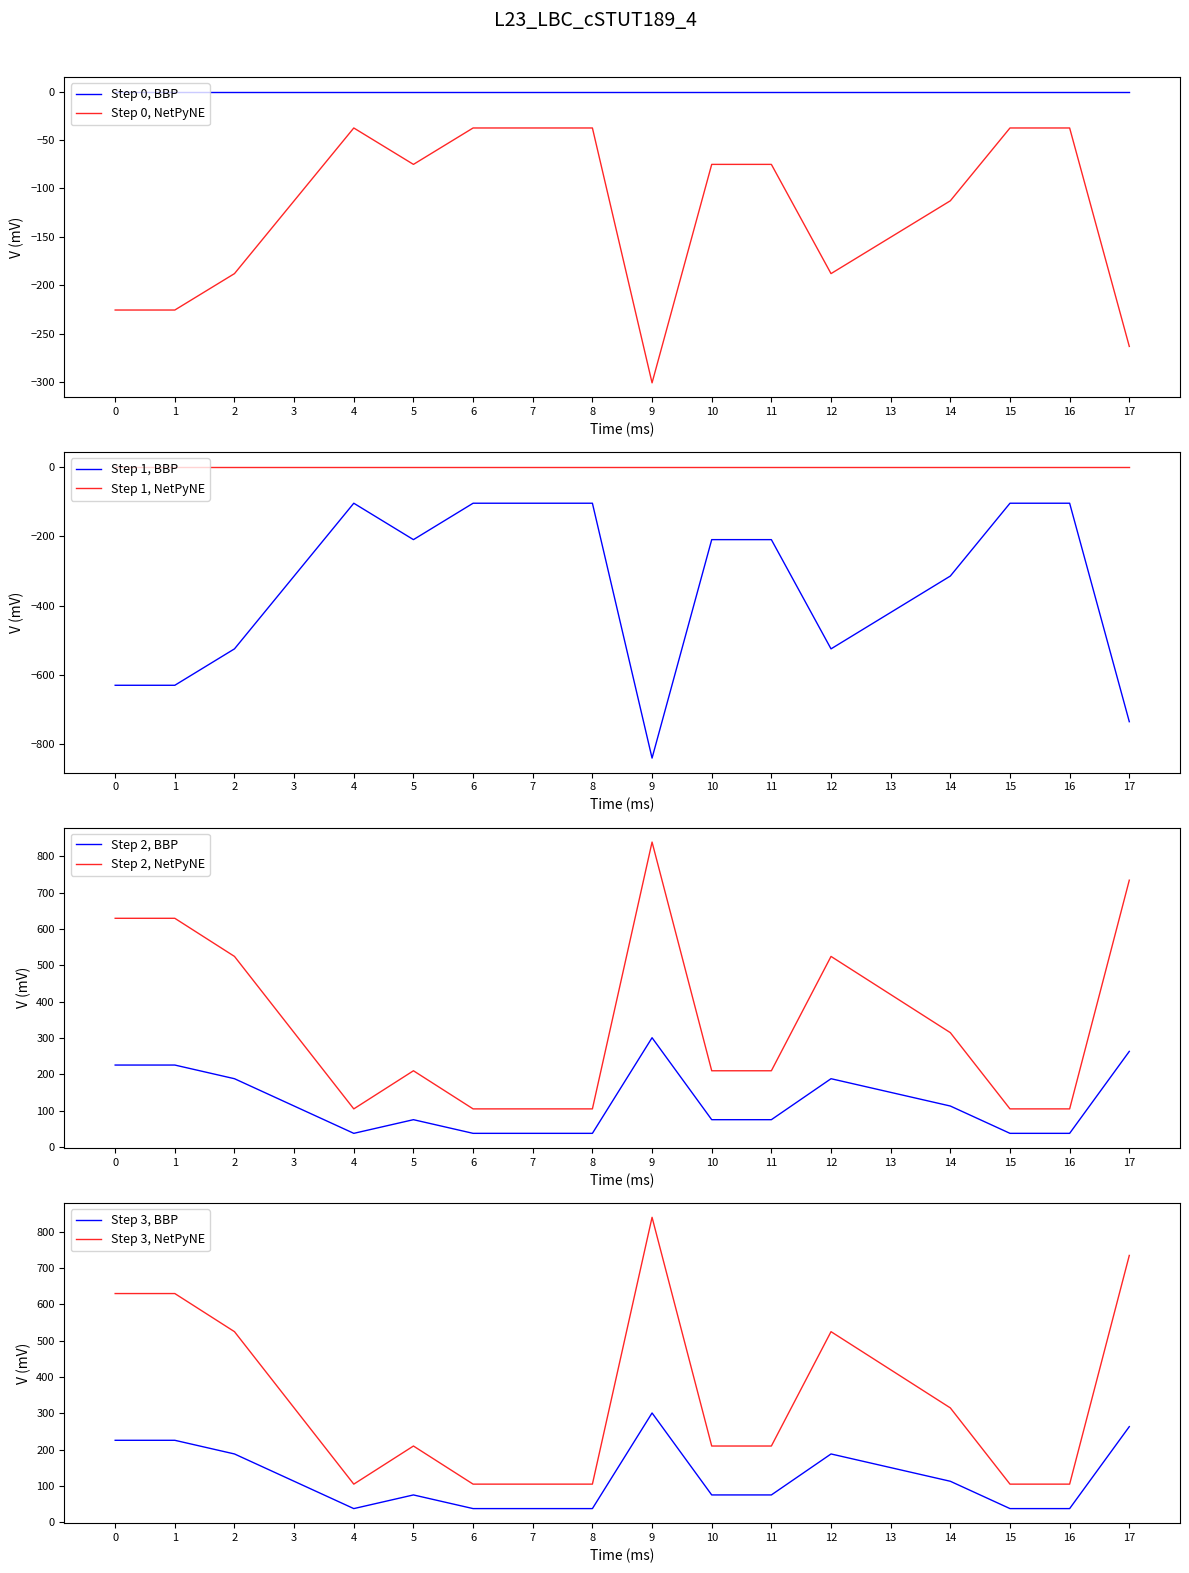

The value of Step 2, NetPyNE at 3 is 510.2. True or false?

False